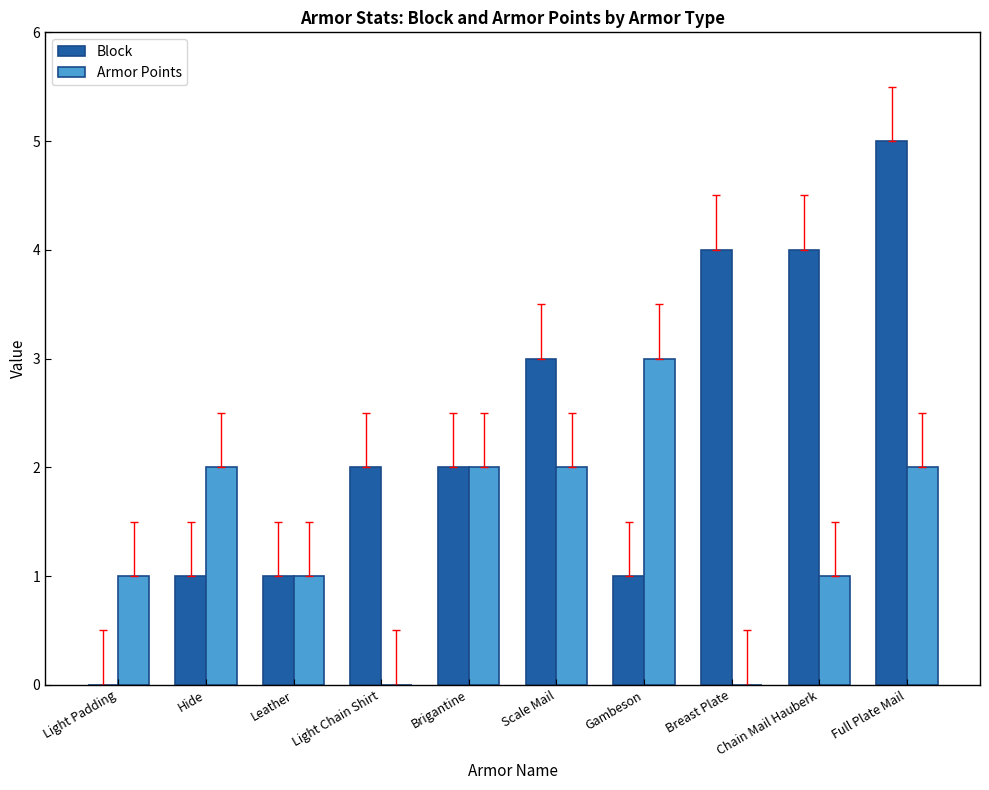

The value of Block at Gambeson is 2. True or false?

False